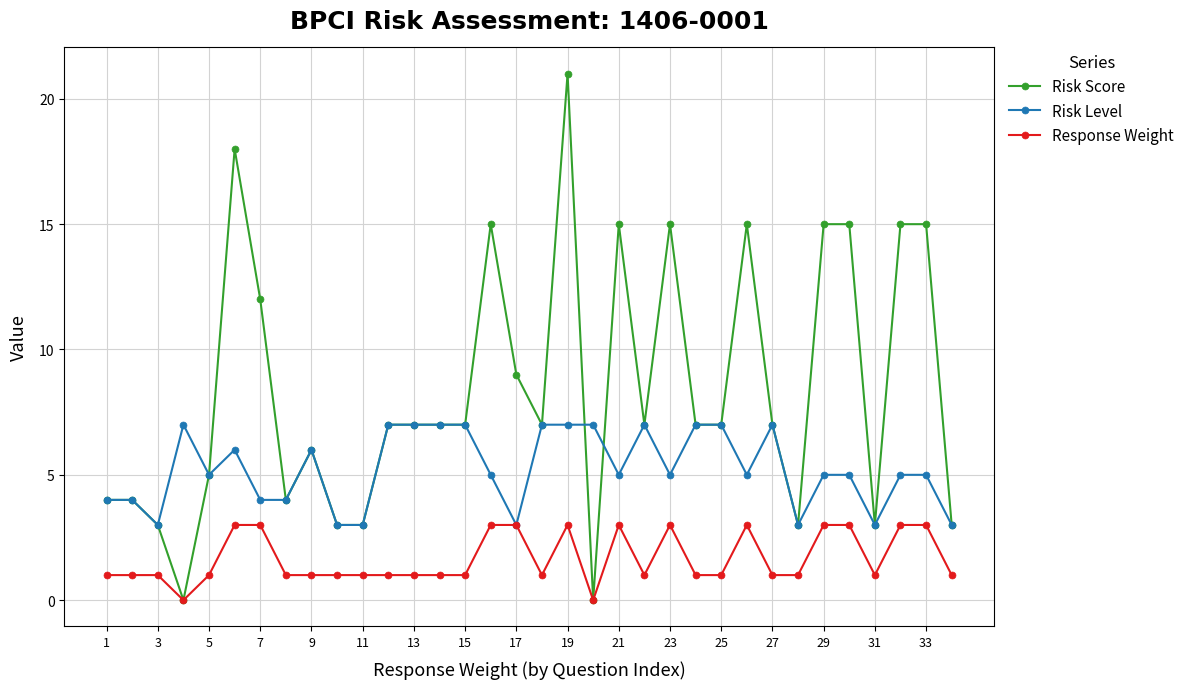

What is the highest value of the Risk Level series?

7